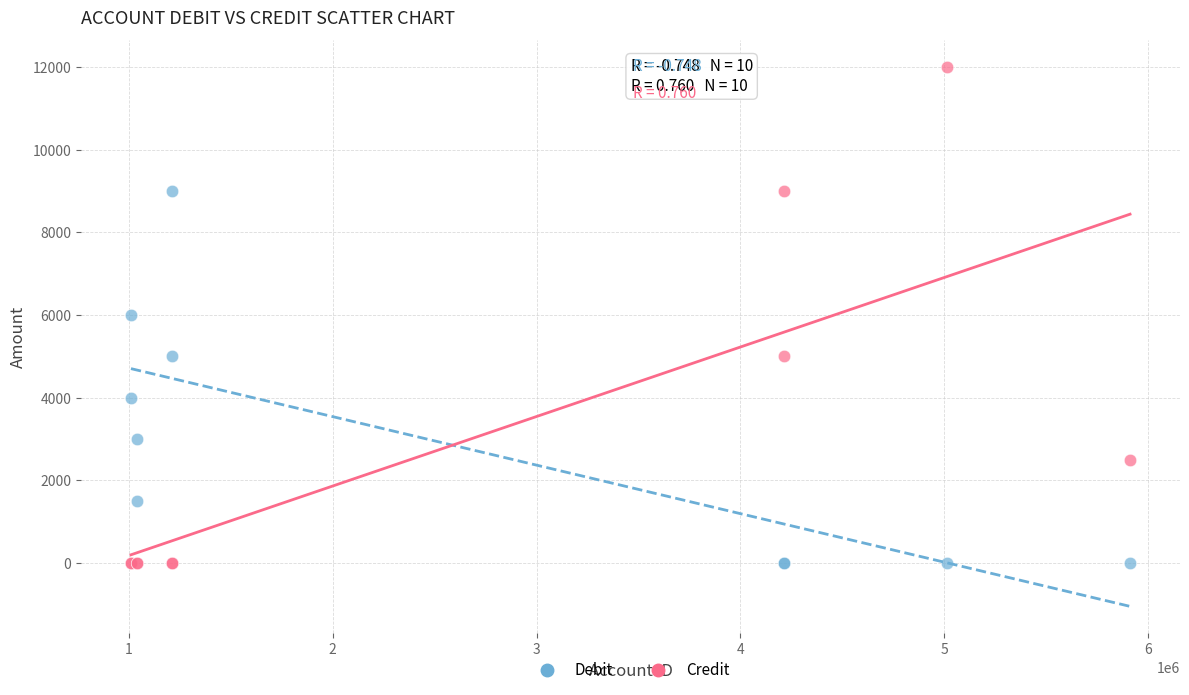

Which series reaches the maximum Y coordinate?

Credit